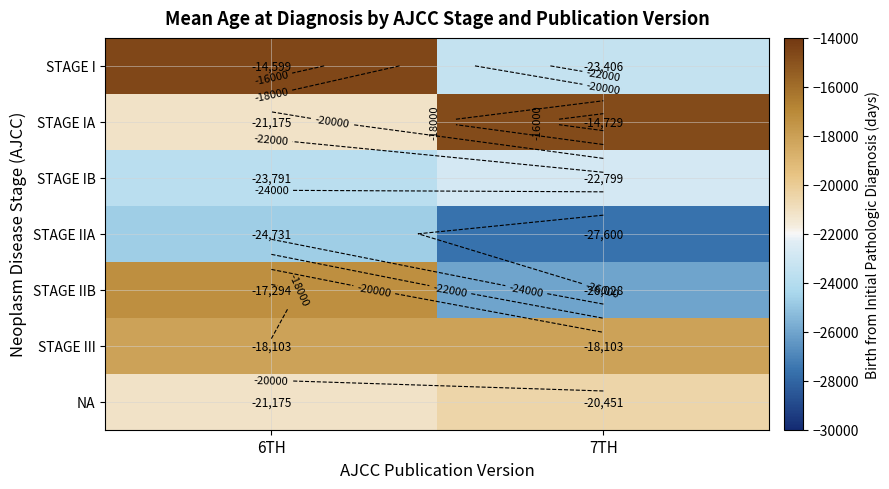

Rank the series by their maximum value, from highest to lowest.

STAGE I, STAGE IA, STAGE IIB, STAGE III, NA, STAGE IB, STAGE IIA